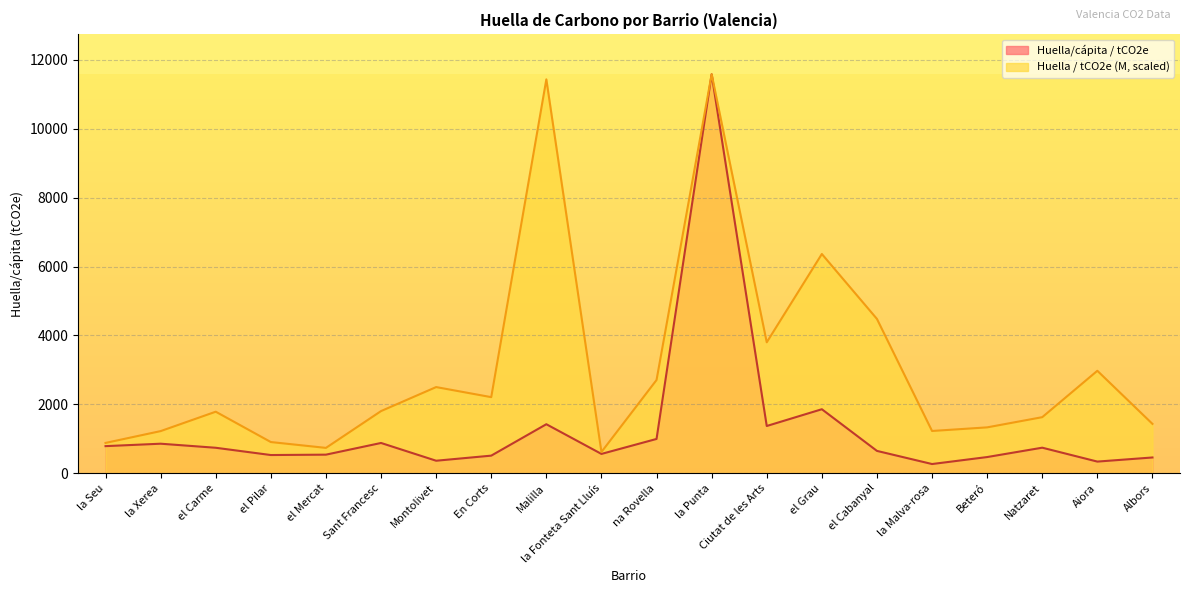

What are all the series names shown in the legend?

Huella/cápita / tCO2e, Huella / tCO2e (M, scaled)